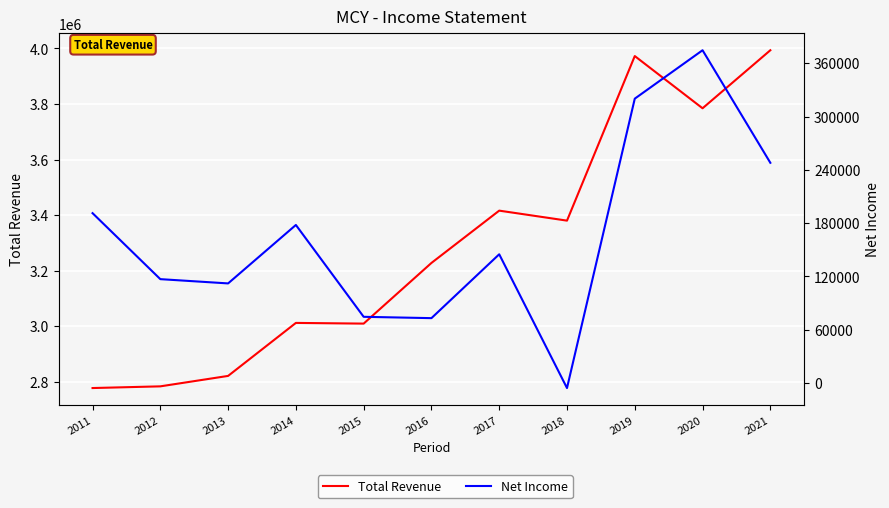

How many data points in Total Revenue are above 3227700?

5